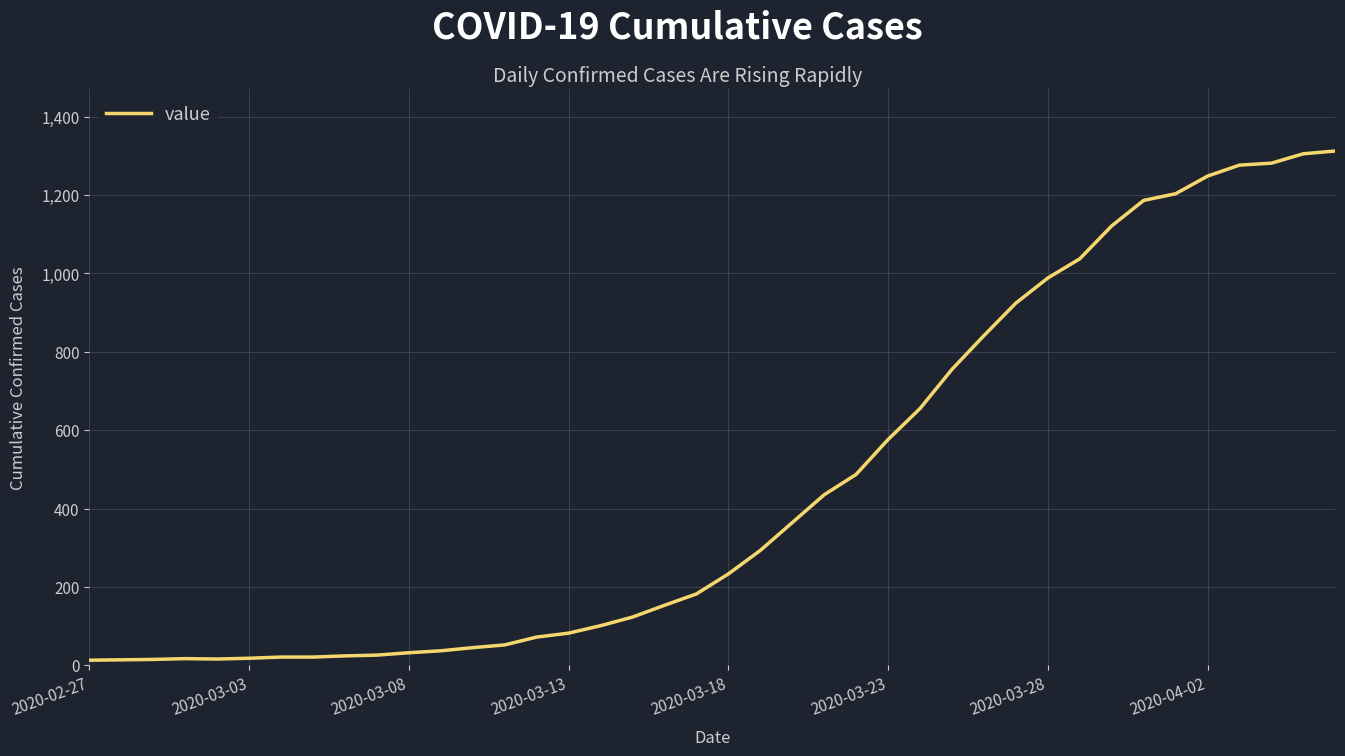

Is this an area chart (filled region under the line)?

No